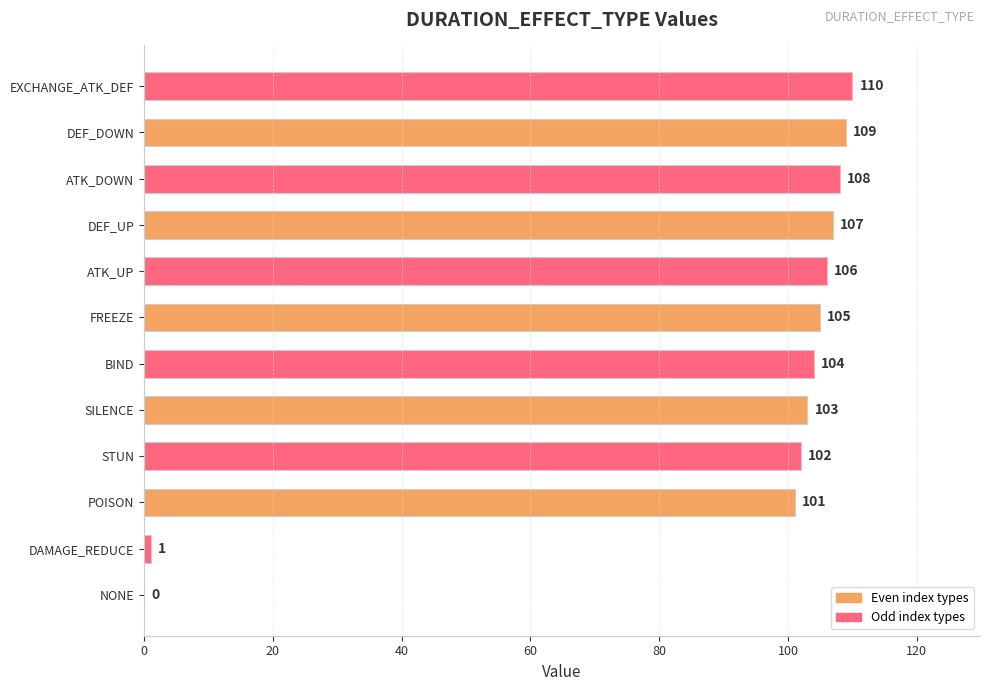

The chart shows a value of 156 at EXCHANGE_ATK_DEF. True or false?

False